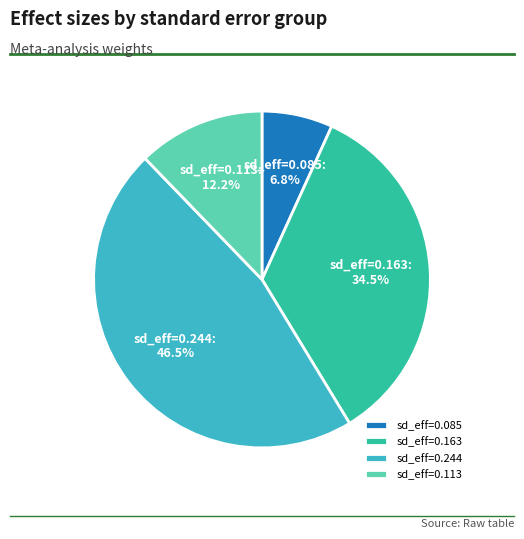

Which category has the biggest portion of the pie?

sd_eff=0.244